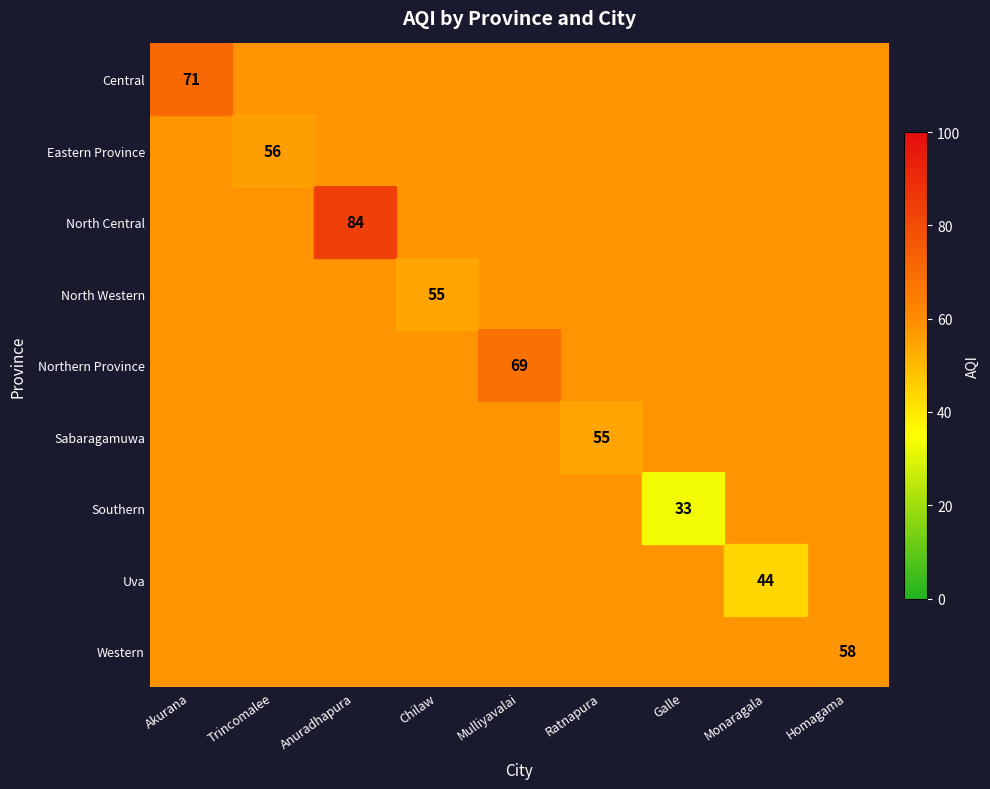

The Central series shows 28.5 at Anuradhapura. True or false?

False